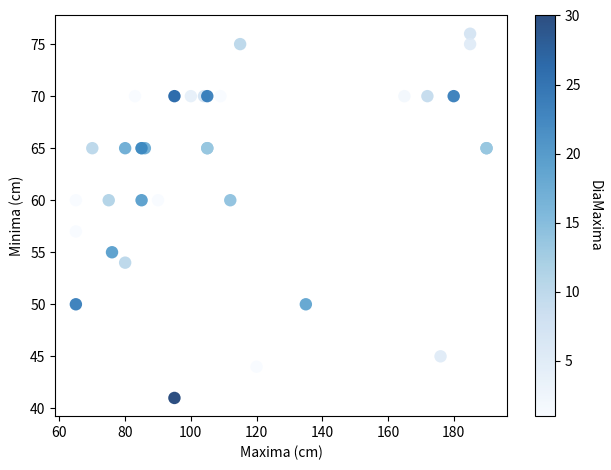

What Y value in the scatter plot is closest to 58?

57